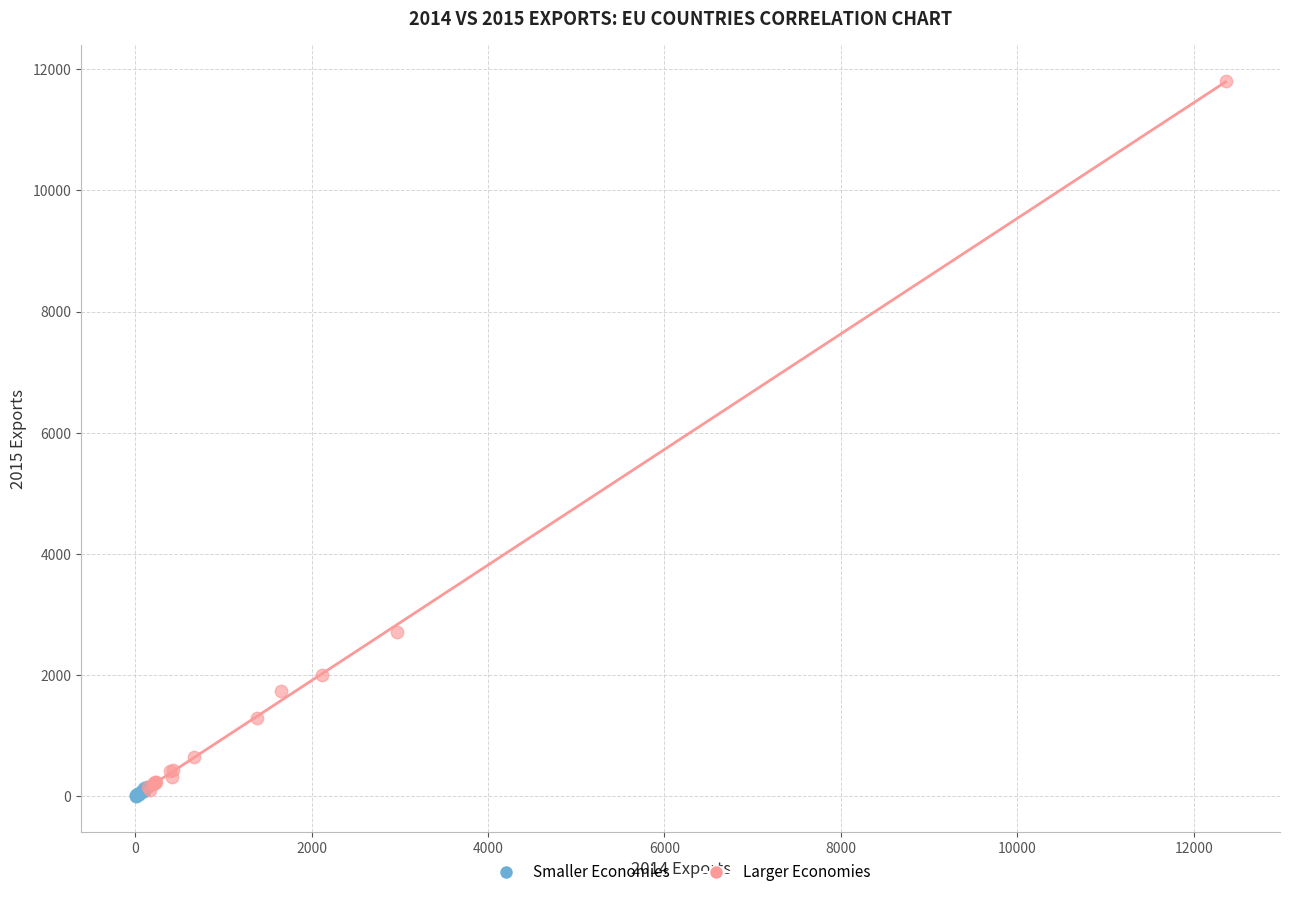

Which series contains the highest Y value?

Larger Economies